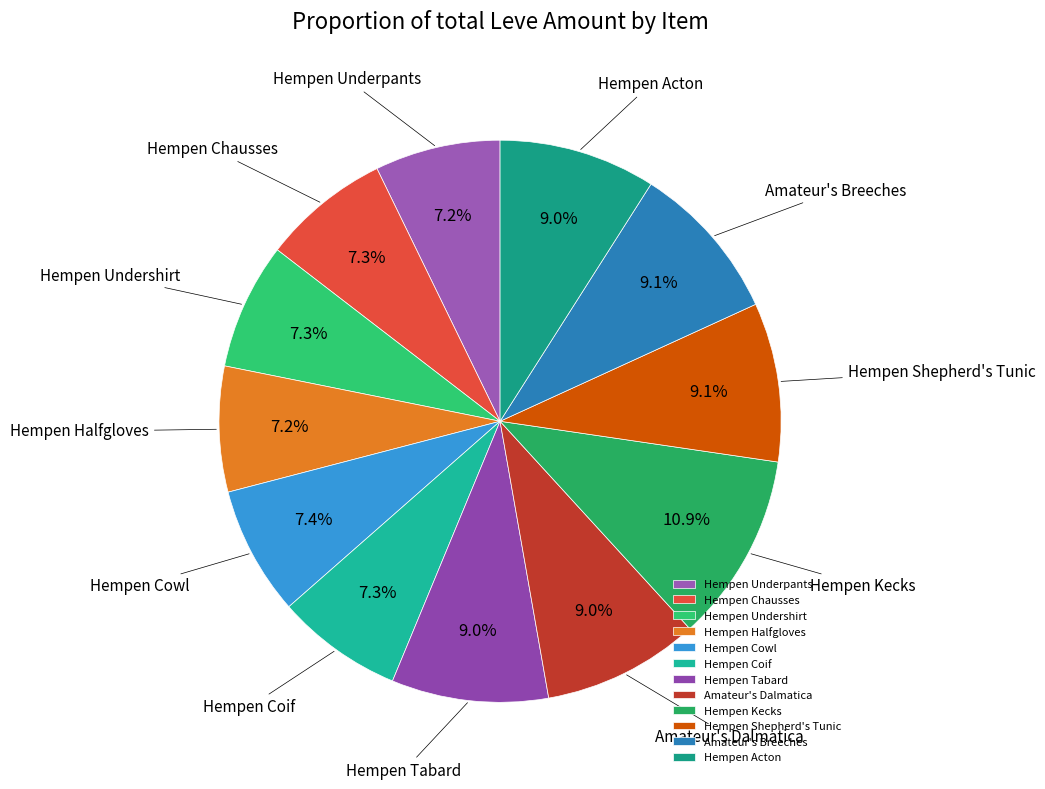

Between Hempen Chausses and Hempen Shepherd's Tunic, which is larger?

Hempen Shepherd's Tunic